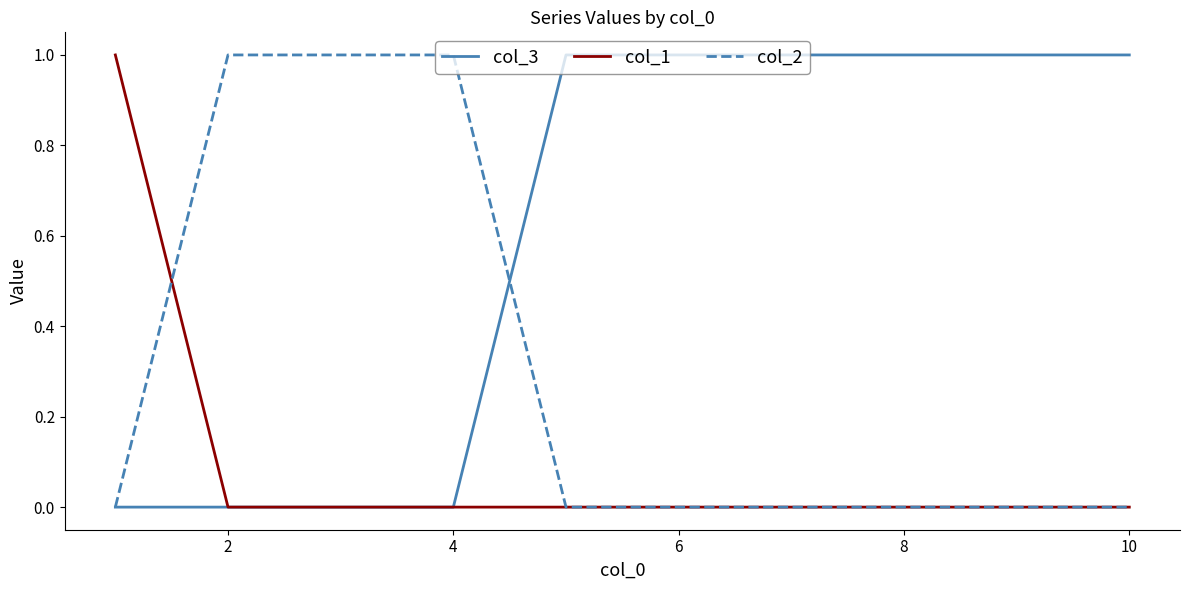

How many lines are shown in the chart?

3